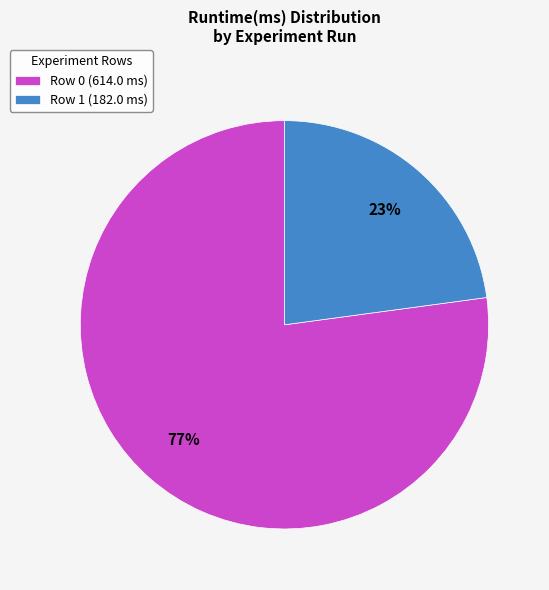

What is the ratio of the value at Row 1 (182.0 ms) to the value at Row 0 (614.0 ms)?

0.3